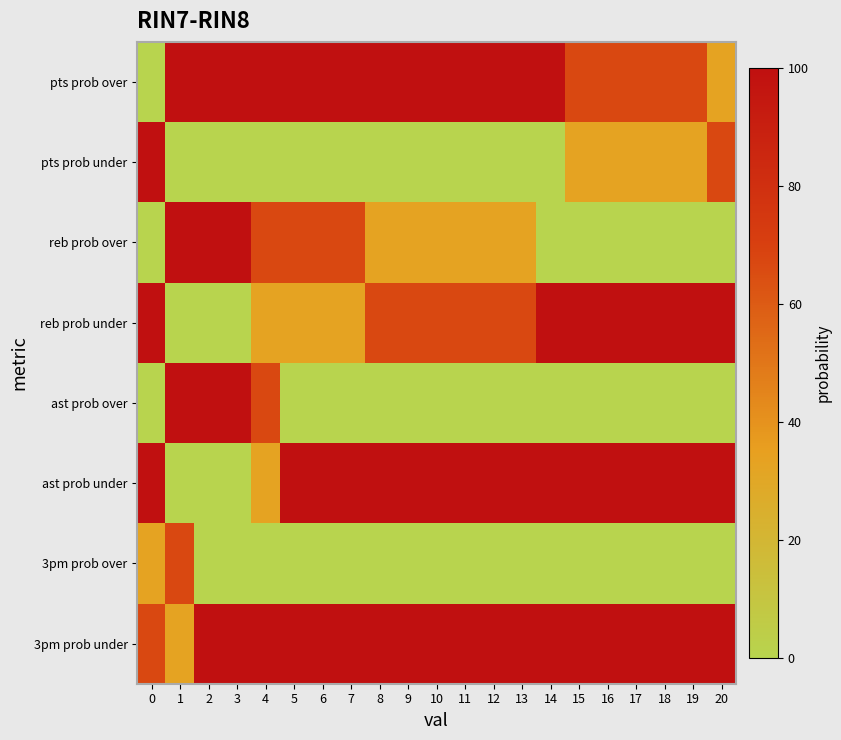

Rank the series at 11 from lowest to highest value.

pts prob under, ast prob over, 3pm prob over, reb prob over, reb prob under, pts prob over, ast prob under, 3pm prob under